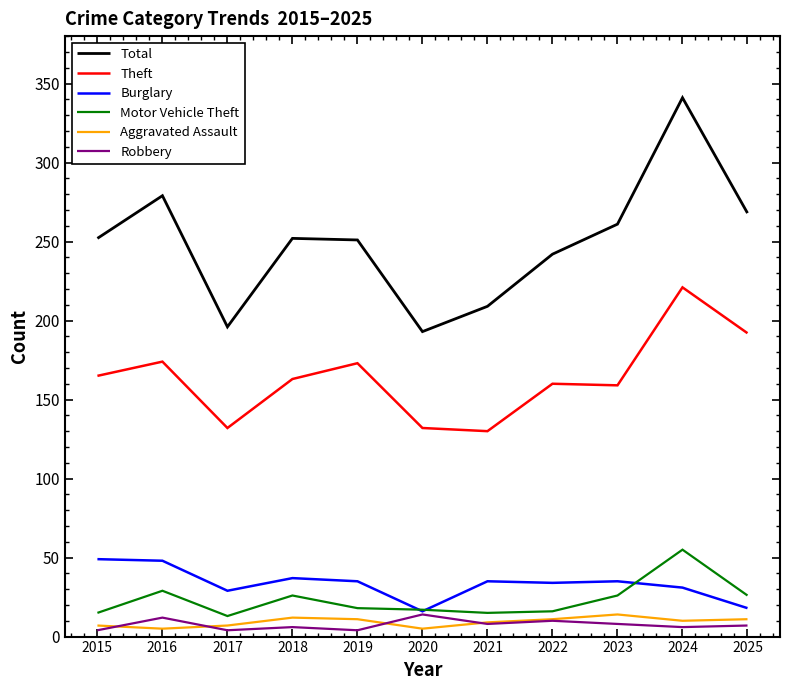

Is it true that Theft equals 159 at 2023?

True